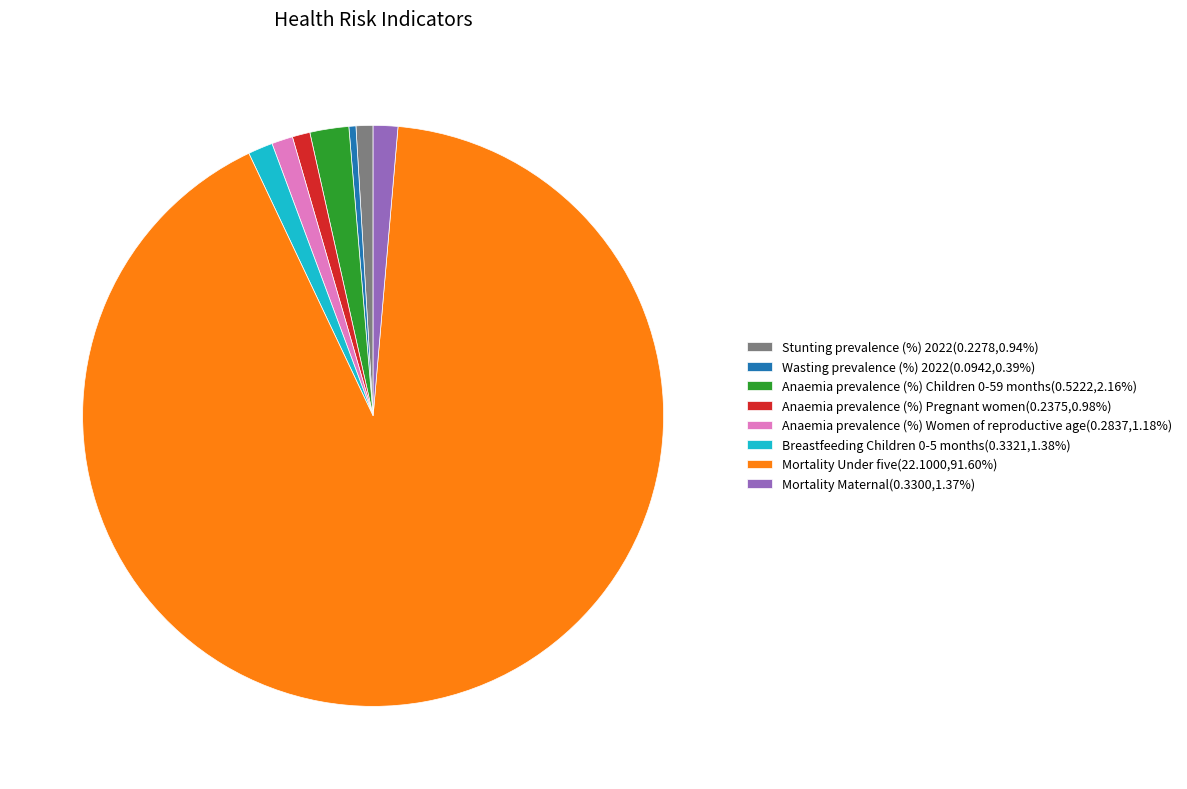

Which slice is the smallest?

Wasting prevalence (%) 2022